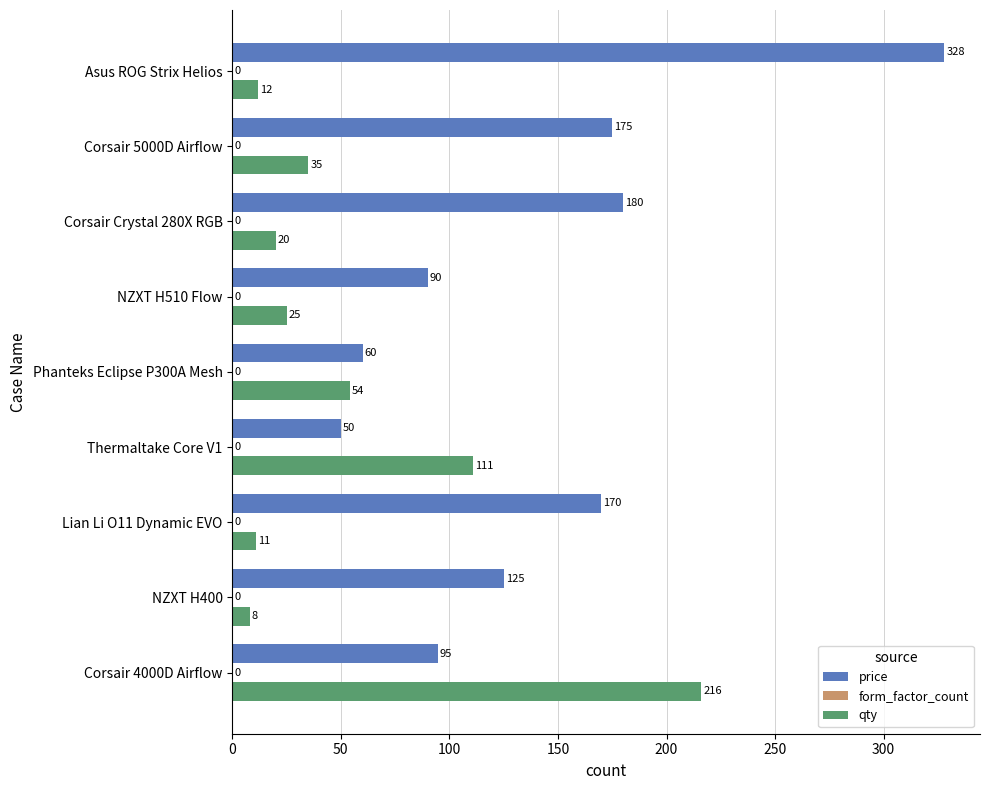

List the series in order of their overall mean, highest first.

price, qty